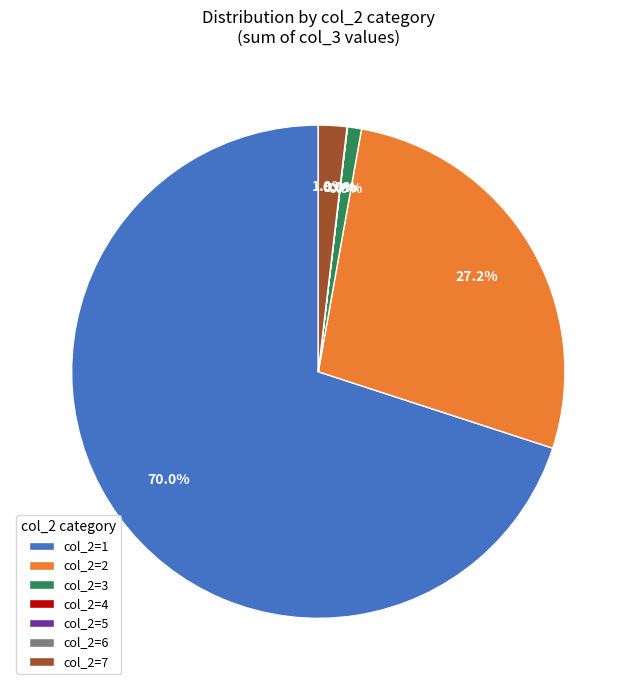

What portion of the pie excludes col_2=3?

99.1%